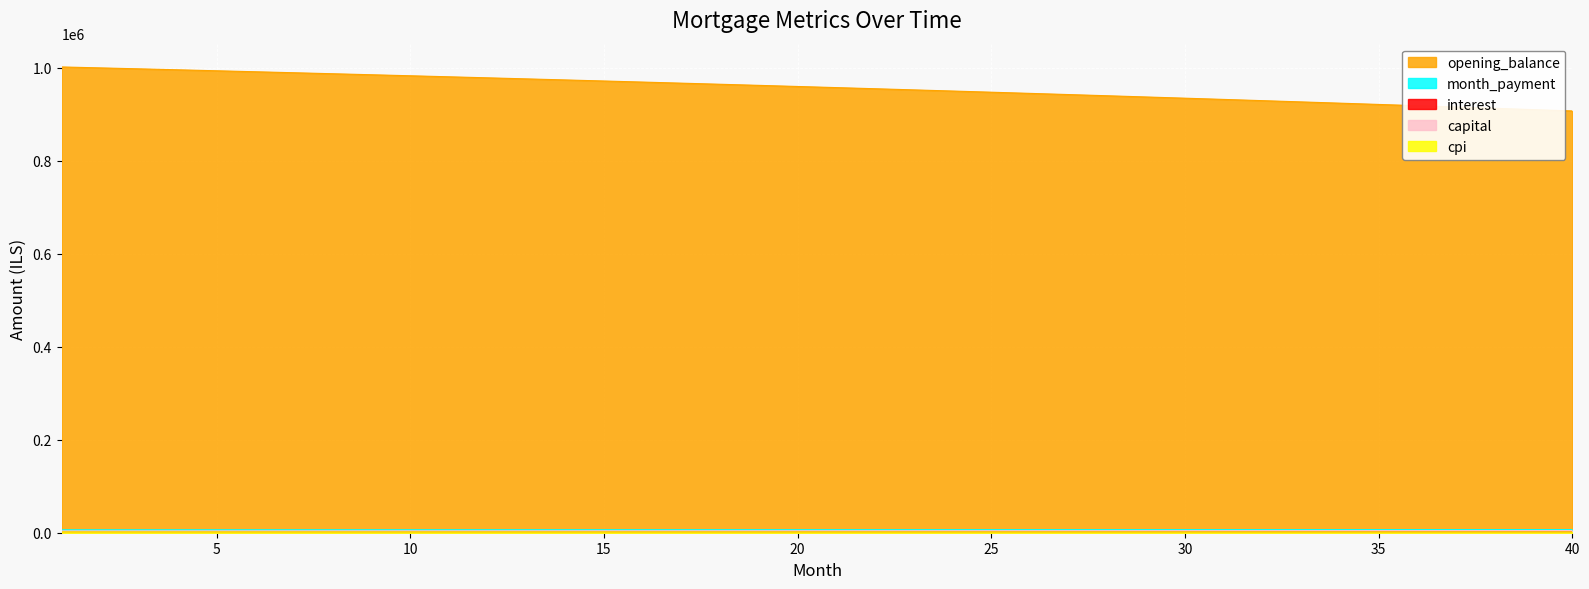

Which series changed the most between 13 and 18?

opening_balance